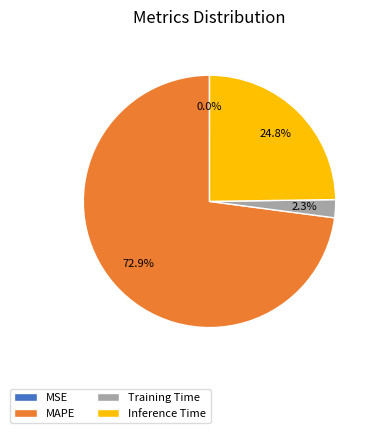

Is there a majority slice in this chart?

Yes